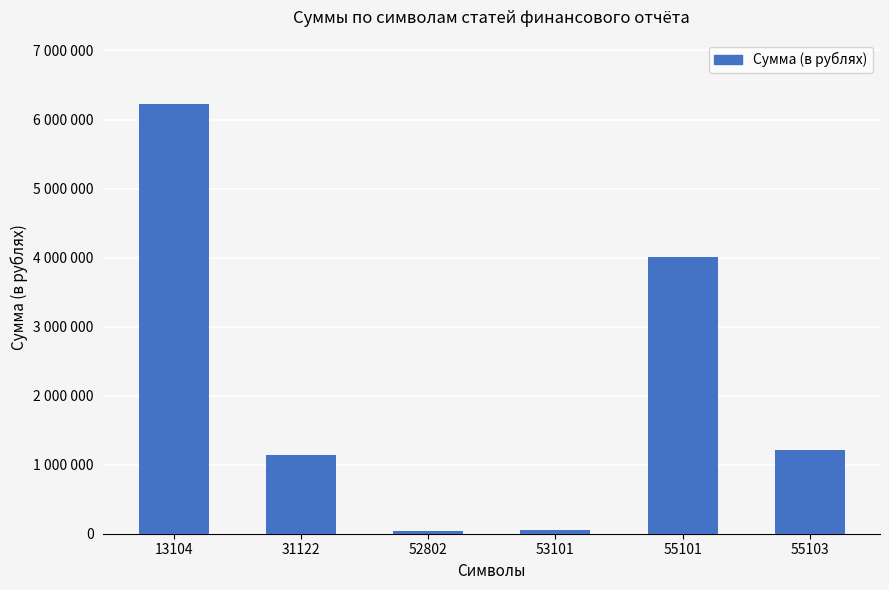

Are the bars horizontal?

No